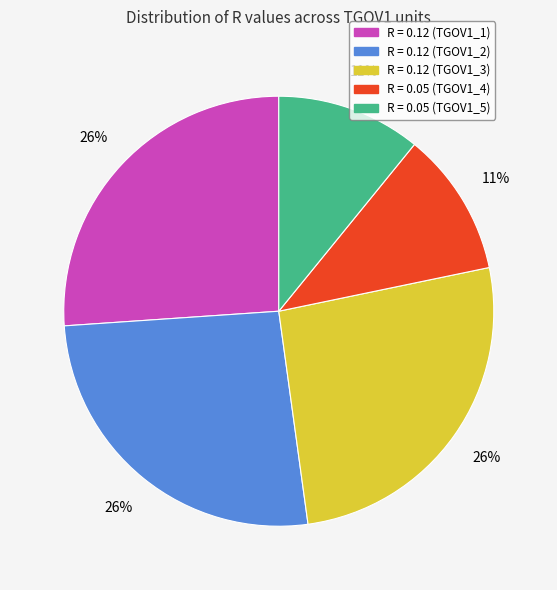

Is there any slice that represents more than half of the pie?

No